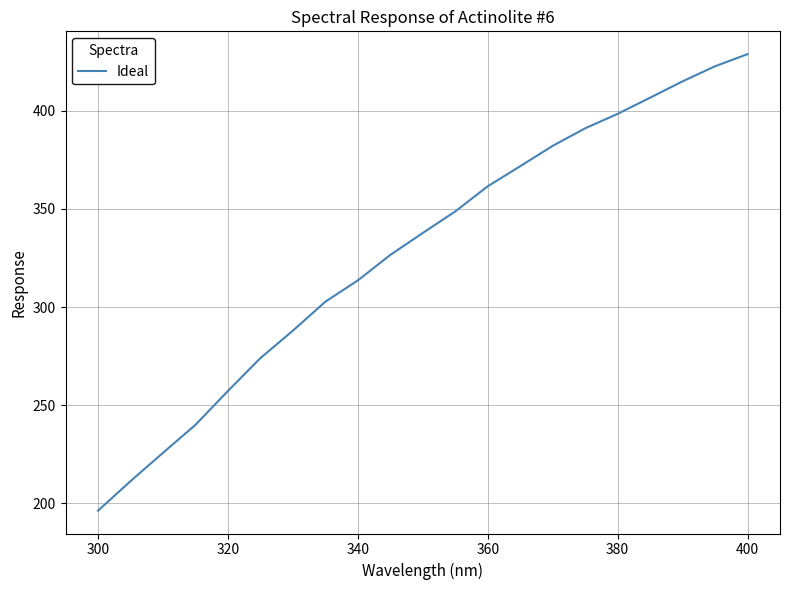

What is the greatest value displayed?

428.7